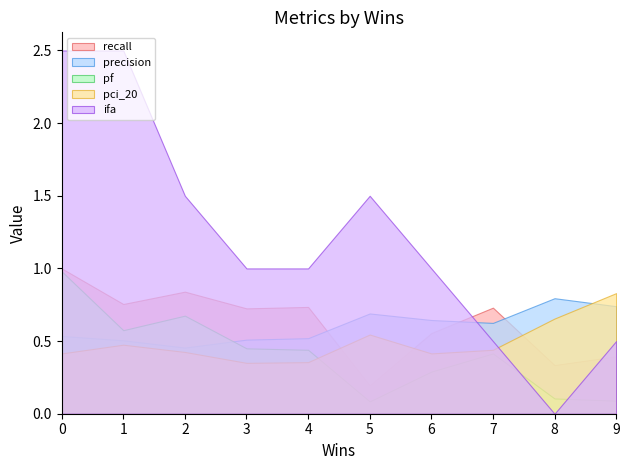

After their last crossing, which series has the higher values: pci_20 or recall?

pci_20